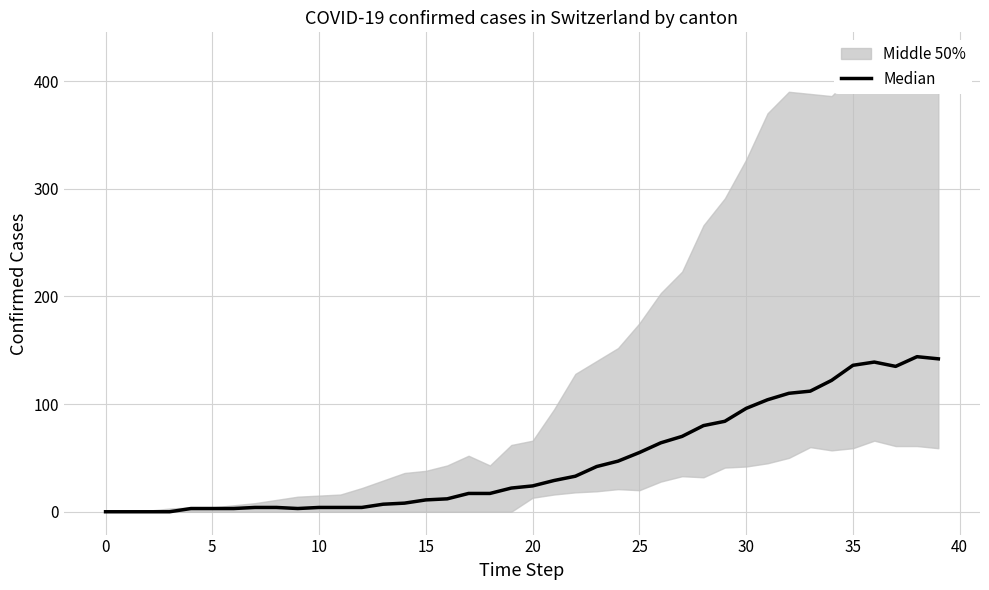

Which has a higher value, 15 or 11?

15